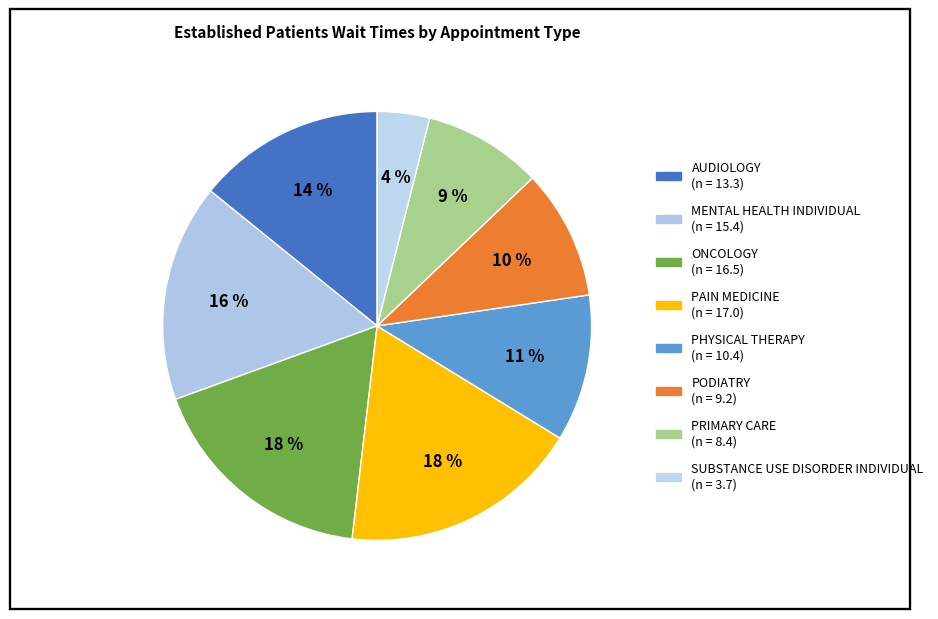

How many slices are in this pie chart?

8